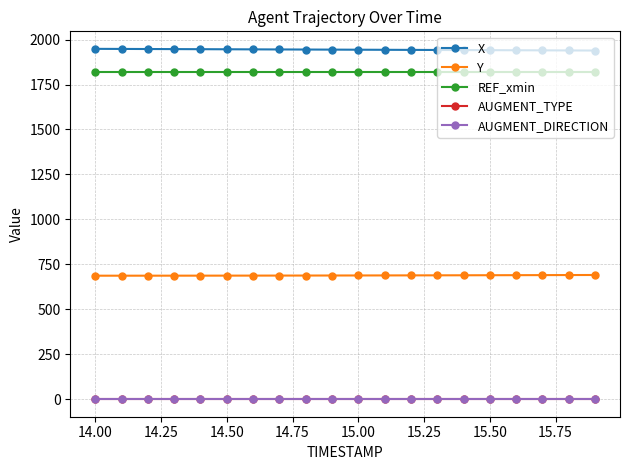

Is this an area chart (filled region under the line)?

No